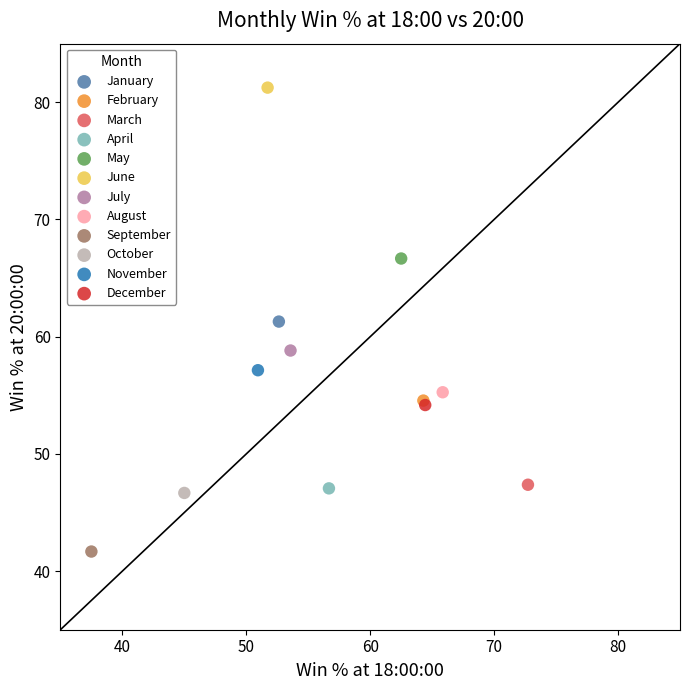

What are all the series names shown in the legend?

January, February, March, April, May, June, July, August, September, October, November, December